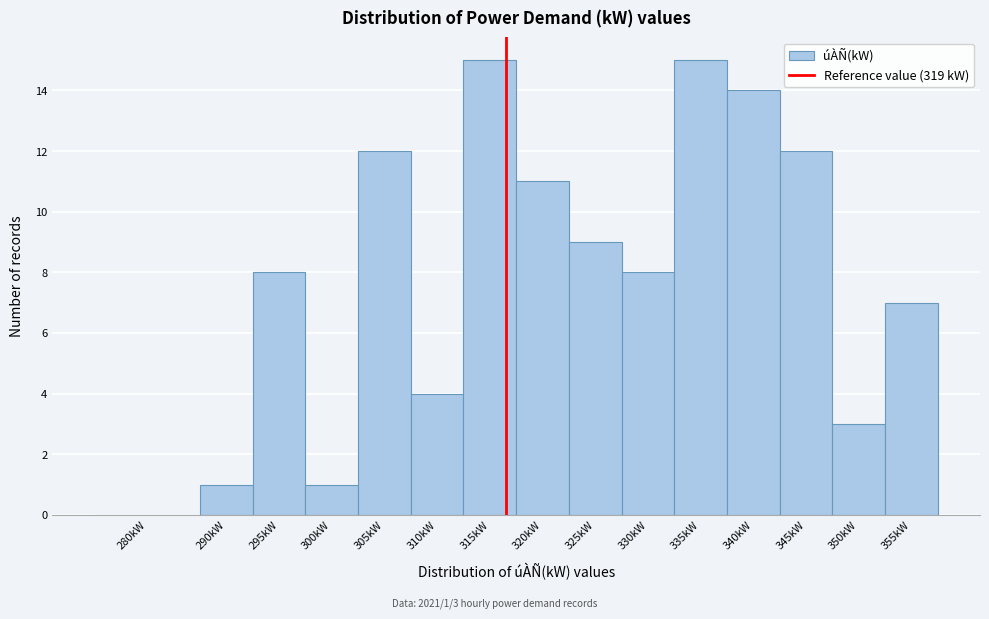

Reading left to right, list all the values displayed in this chart.

280kW=0	290kW=1	295kW=8	300kW=1	305kW=12	310kW=4	315kW=15	320kW=11	325kW=9	330kW=8	335kW=15	340kW=14	345kW=12	350kW=3	355kW=7